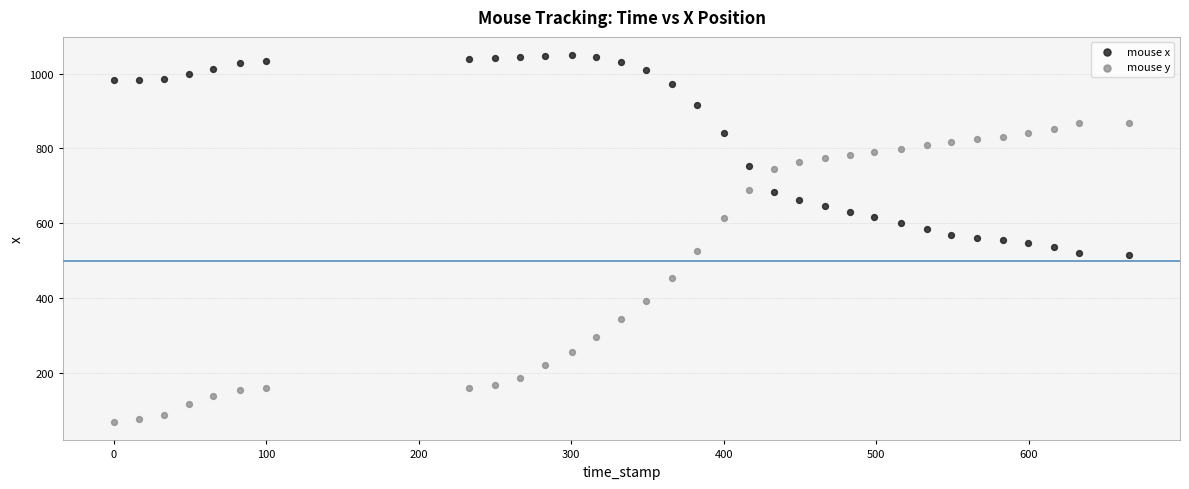

Which series has the widest spread of Y values?

mouse y